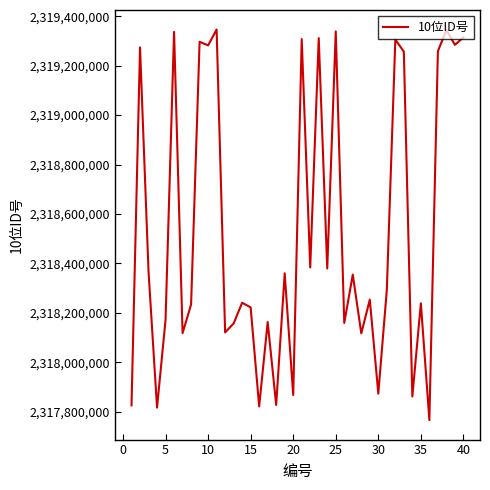

How many interior local valleys (lower than both neighbors) does the data have?

15